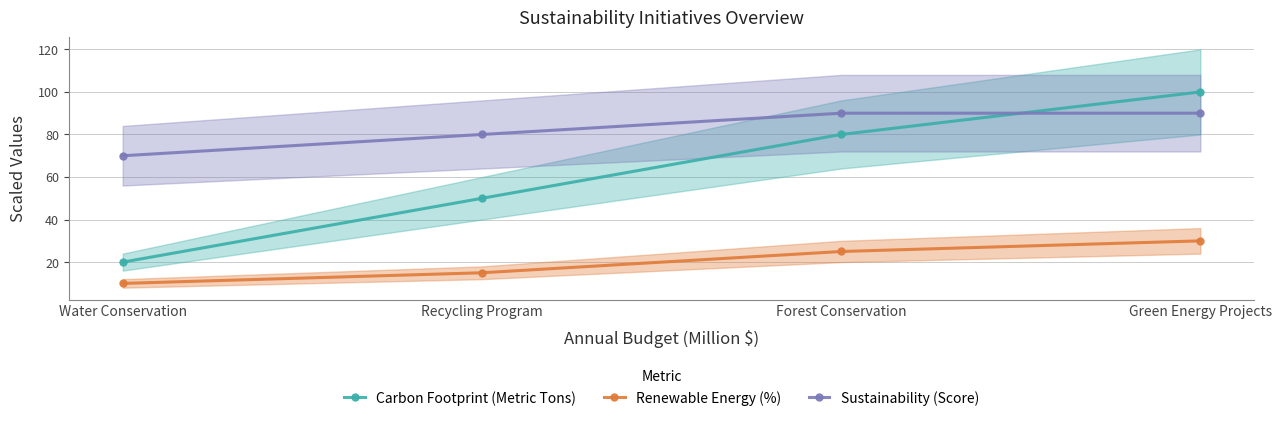

Rank the series by their maximum value, from highest to lowest.

Carbon Footprint (Metric Tons), Sustainability (Score), Renewable Energy (%)